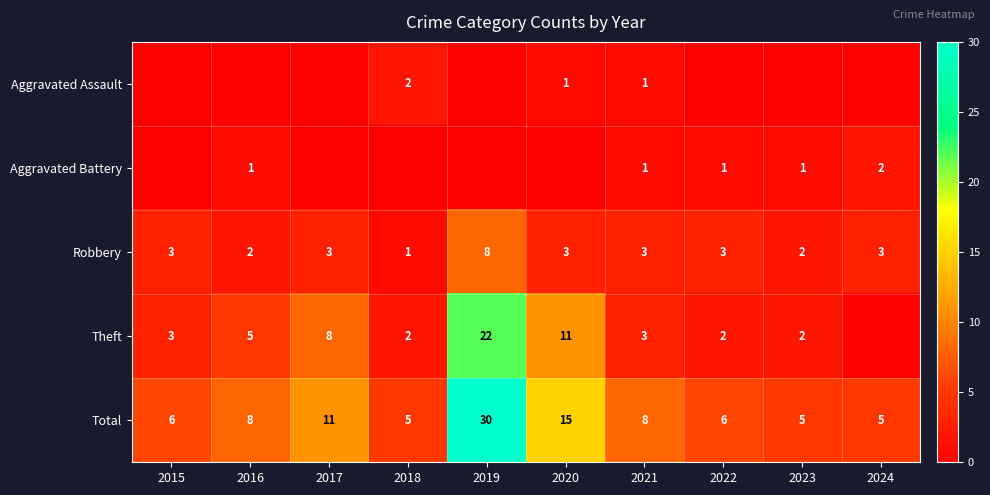

At which label does Total reach its peak?

2019